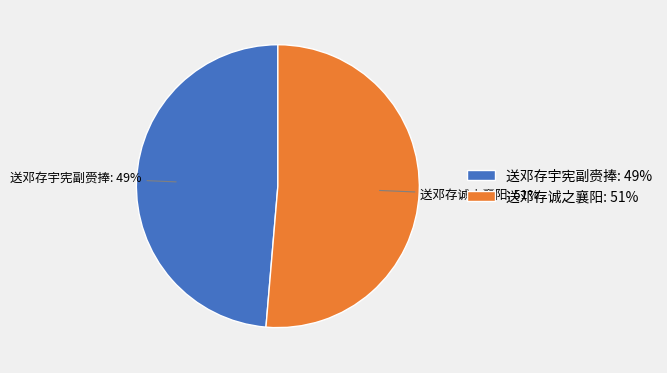

To the nearest percent, what portion does 送邓存诚之襄阳 represent?

51%